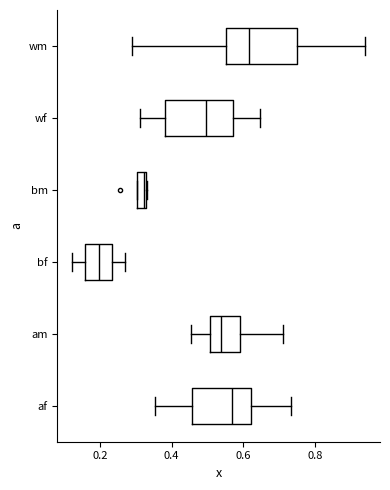

Where is the left edge of the box for af on the x-axis? The values are not printed on the chart, so give them approximately, as read against the axis.

0.46